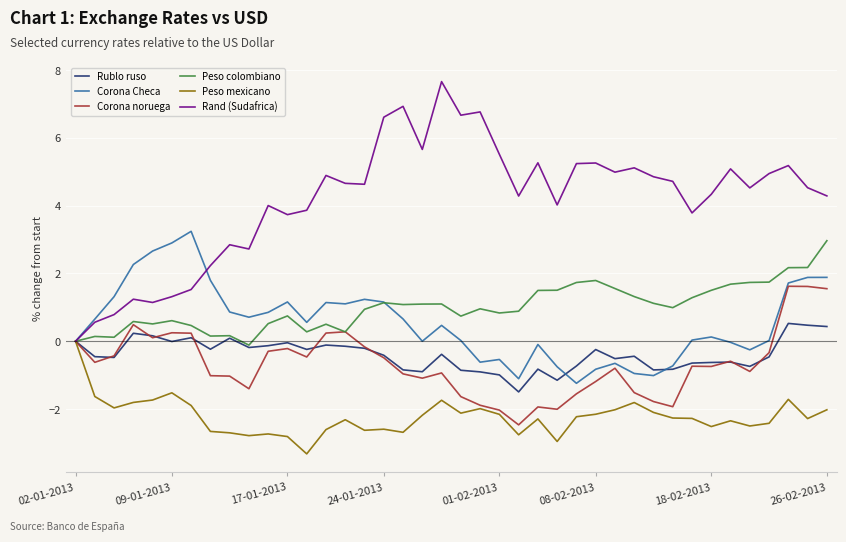

Which series has the largest range (max minus min)?

Rand (Sudafrica)